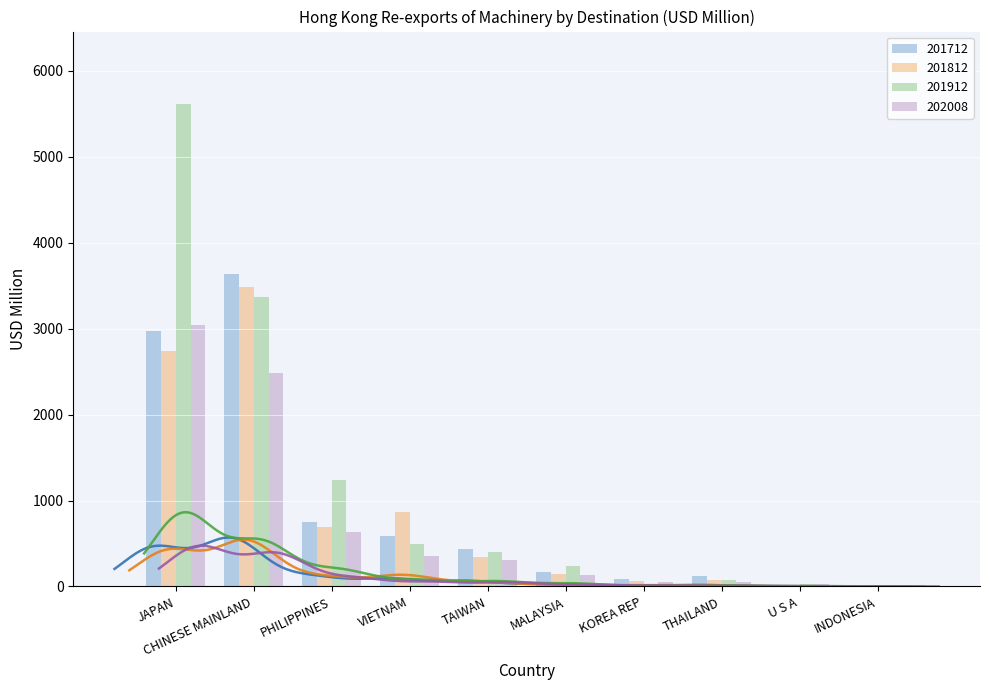

Which category has the lowest value across all series?

INDONESIA